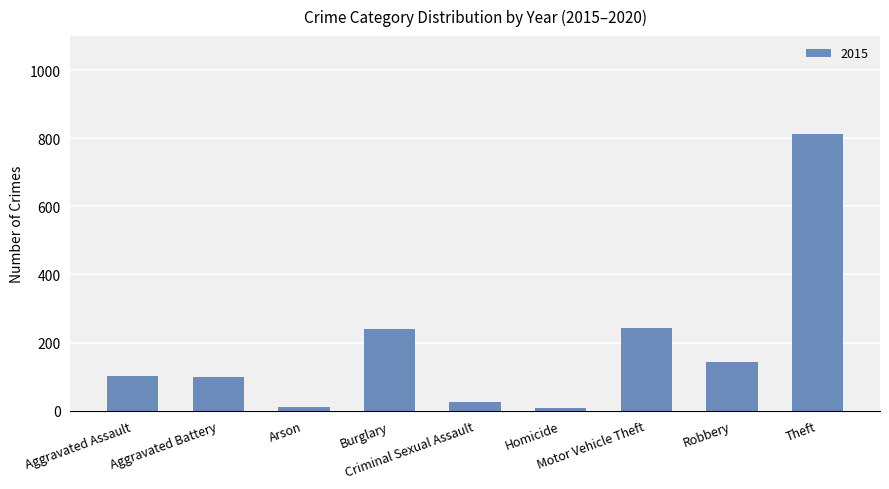

What is the minimum value shown in the chart?

9